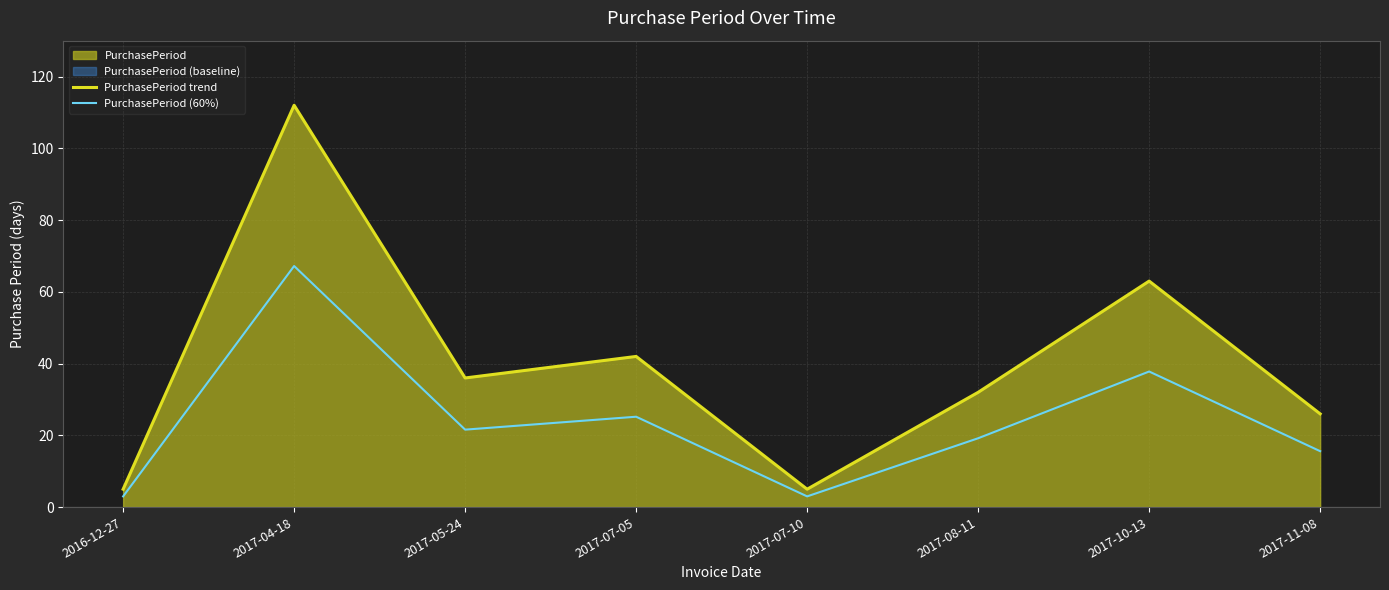

Count the number of categories in the chart.

8